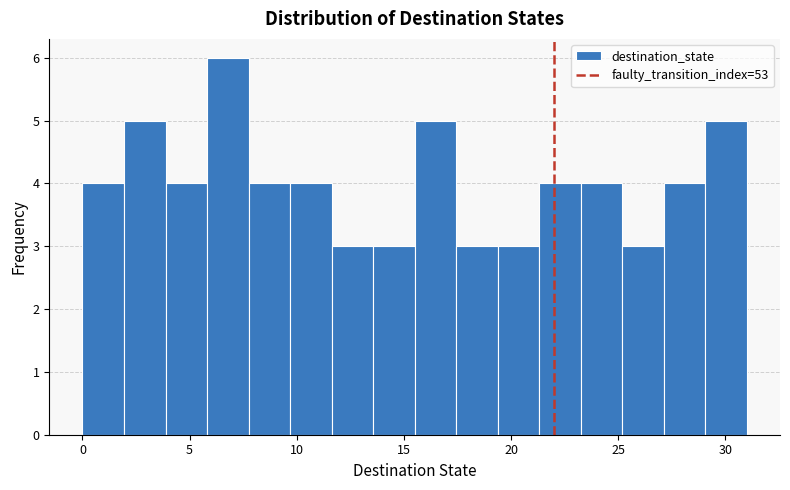

Read against the x-axis, roughly where is the centre of the tallest bar?

7.0